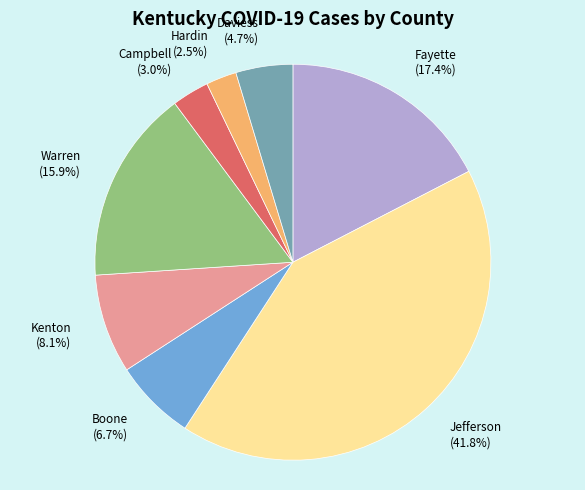

Does Fayette account for over 50% of the chart?

No